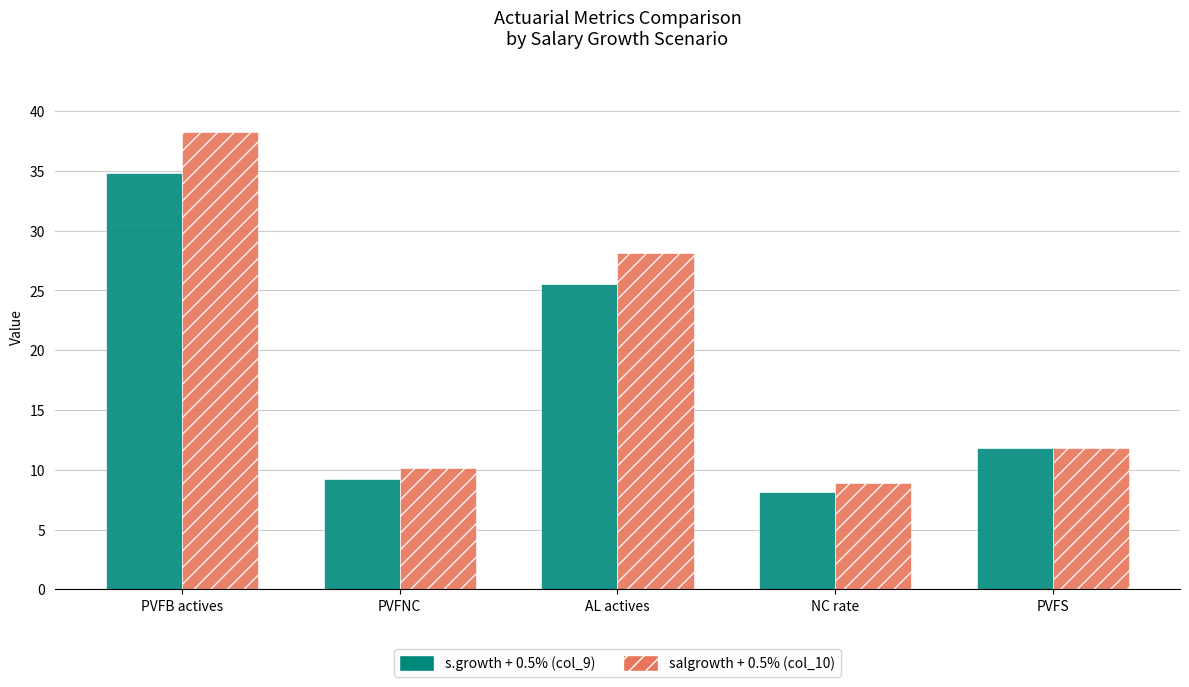

List the labels in order of salgrowth + 0.5% (col_10) value, smallest first.

NC rate, PVFNC, PVFS, AL actives, PVFB actives